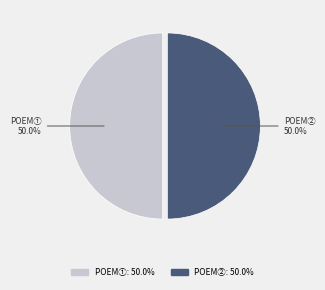

How many slices are in this pie chart?

2